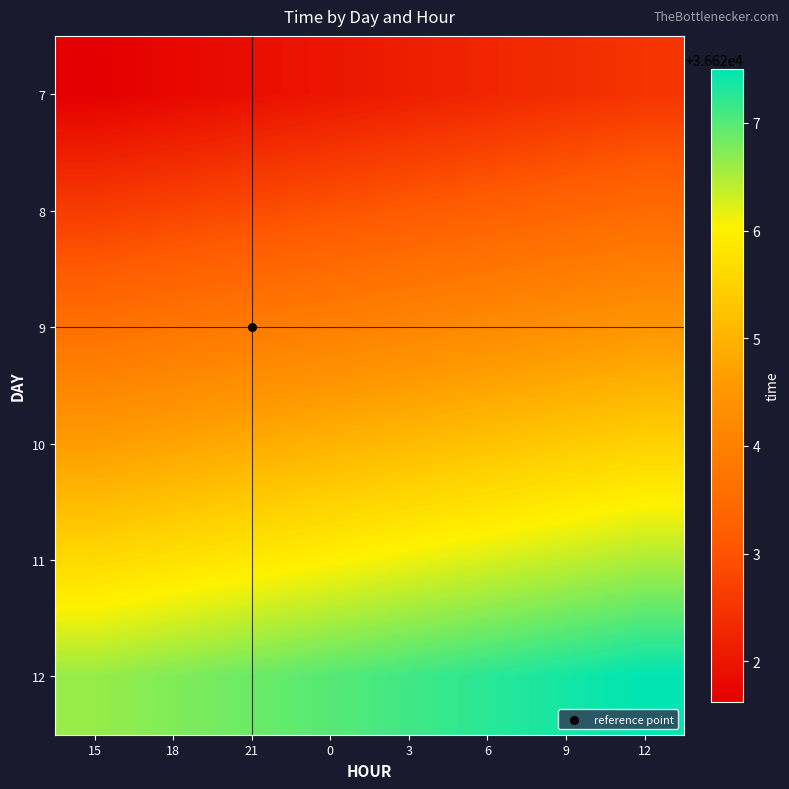

What is the minimum value shown in the chart?

36621.6